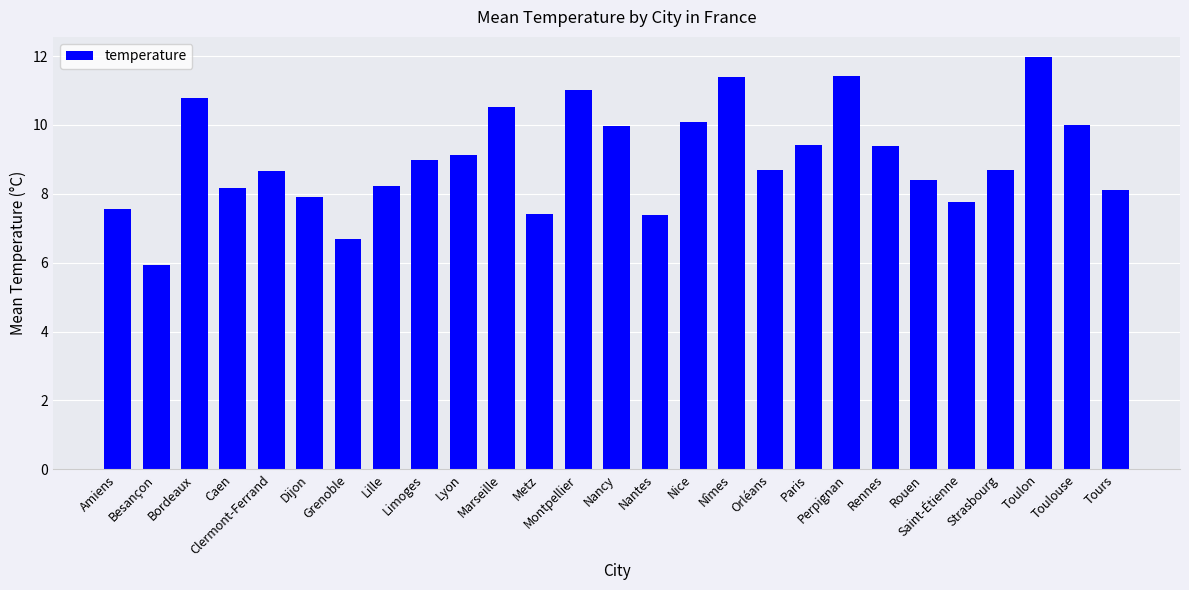

Are the bars horizontal?

No